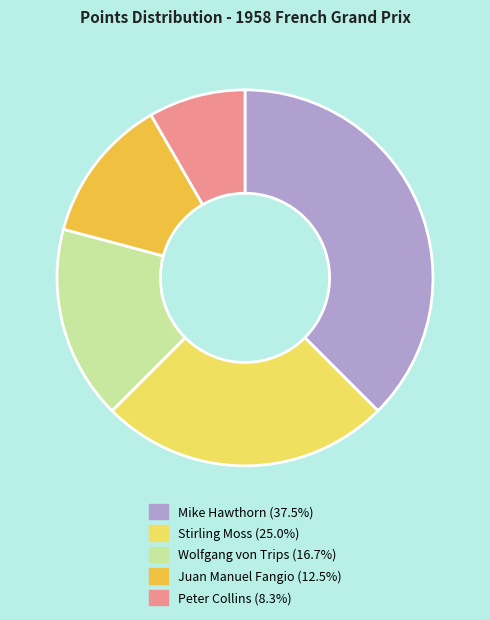

Between Mike Hawthorn and Peter Collins, which is larger?

Mike Hawthorn